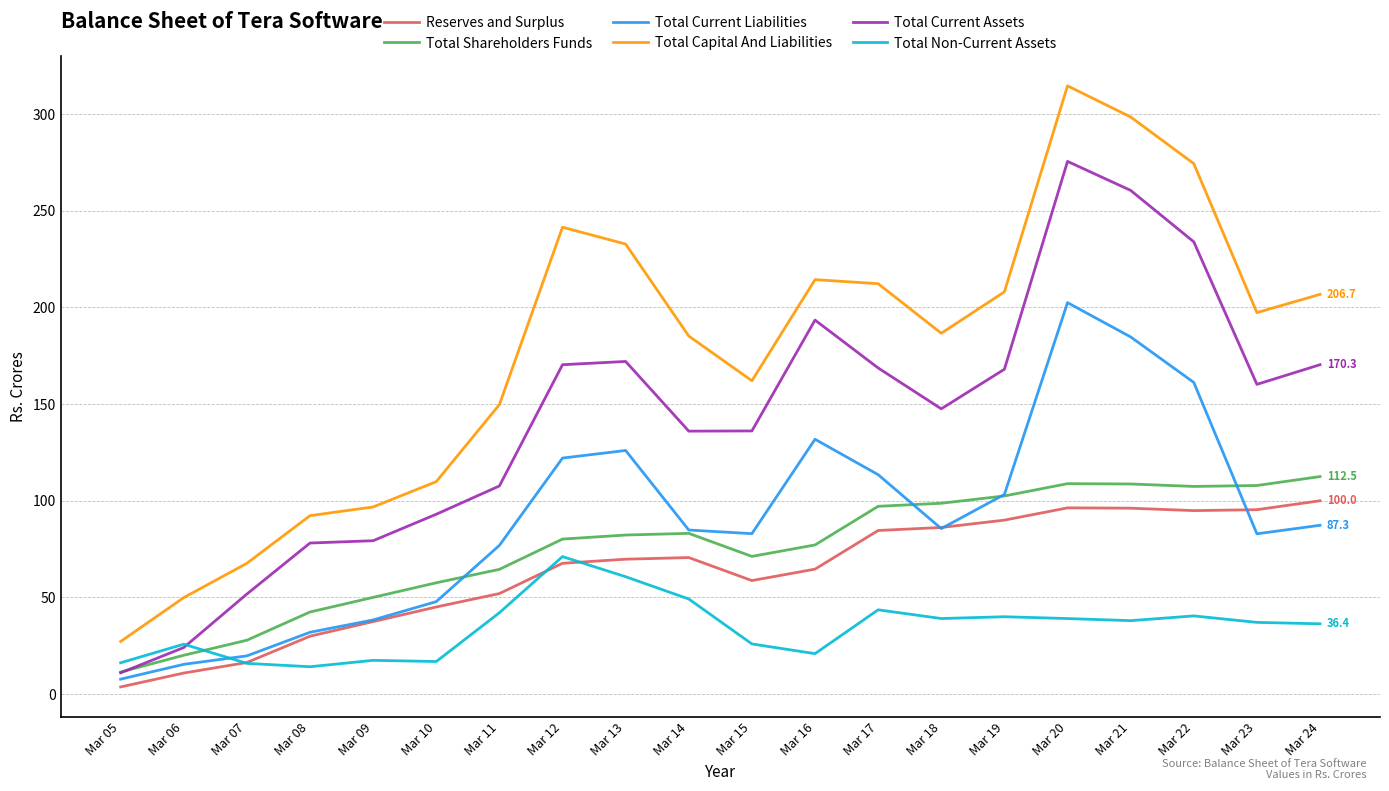

Is the value of Total Current Liabilities at Mar 23 greater than the value of Total Shareholders Funds at Mar 15?

Yes